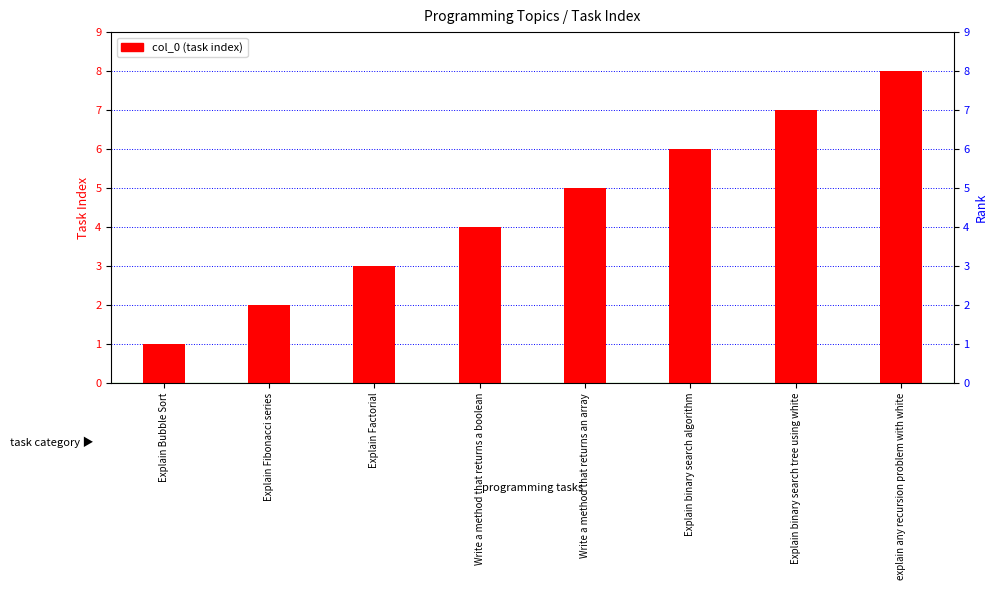

Reading left to right, list all the values displayed in this chart.

Explain Bubble Sort=1	Explain Fibonacci series=2	Explain Factorial=3	Write a method that returns a boolean=4	Write a method that returns an array=5	Explain binary search algorithm=6	Explain binary search tree using white=7	explain any recursion problem with white=8